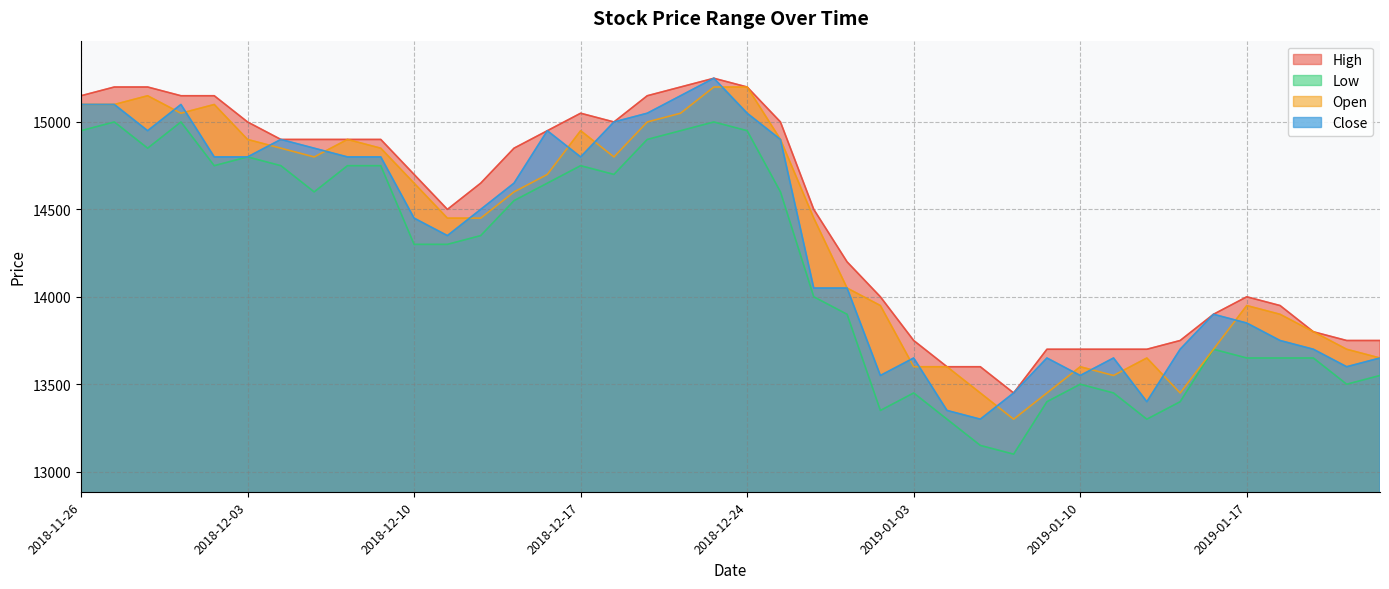

Reading left to right, what are all the values shown in this chart?

High: 15150	15200	15200	15150	15150	15000	14900	14900	14900	14900	14700	14500	14650	14850	14950	15050	15000	15150	15200	15250	15200	15000	14500	14200	14000	13750	13600	13600	13450	13700	13700	13700	13700	13750	13900	14000	13950	13800	13750	13750
Low: 14950	15000	14850	15000	14750	14800	14750	14600	14750	14750	14300	14300	14350	14550	14650	14750	14700	14900	14950	15000	14950	14600	14000	13900	13350	13450	13300	13150	13100	13400	13500	13450	13300	13400	13700	13650	13650	13650	13500	13550
Close: 15100	15100	14950	15100	14800	14800	14900	14850	14800	14800	14450	14350	14500	14650	14950	14800	15000	15050	15150	15250	15050	14900	14050	14050	13550	13650	13350	13300	13450	13650	13550	13650	13400	13700	13900	13850	13750	13700	13600	13650
Open: 15100	15100	15150	15050	15100	14900	14850	14800	14900	14850	14650	14450	14450	14600	14700	14950	14800	15000	15050	15200	15200	14900	14450	14050	13950	13600	13600	13450	13300	13450	13600	13550	13650	13450	13700	13950	13900	13800	13700	13650